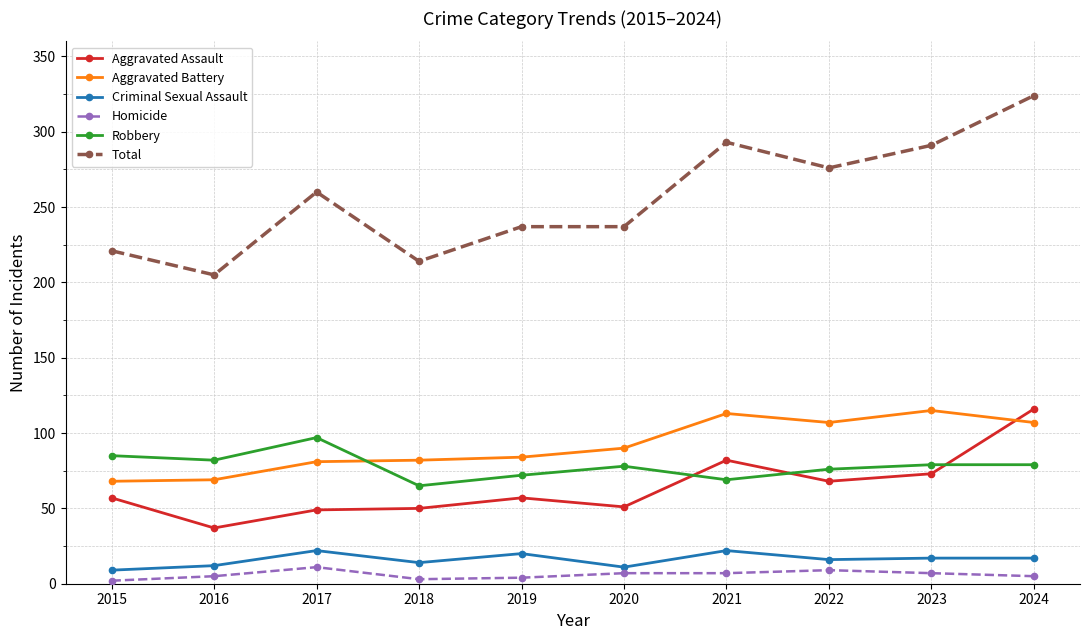

Rank the series at 2023 from highest to lowest value.

Total, Aggravated Battery, Robbery, Aggravated Assault, Criminal Sexual Assault, Homicide